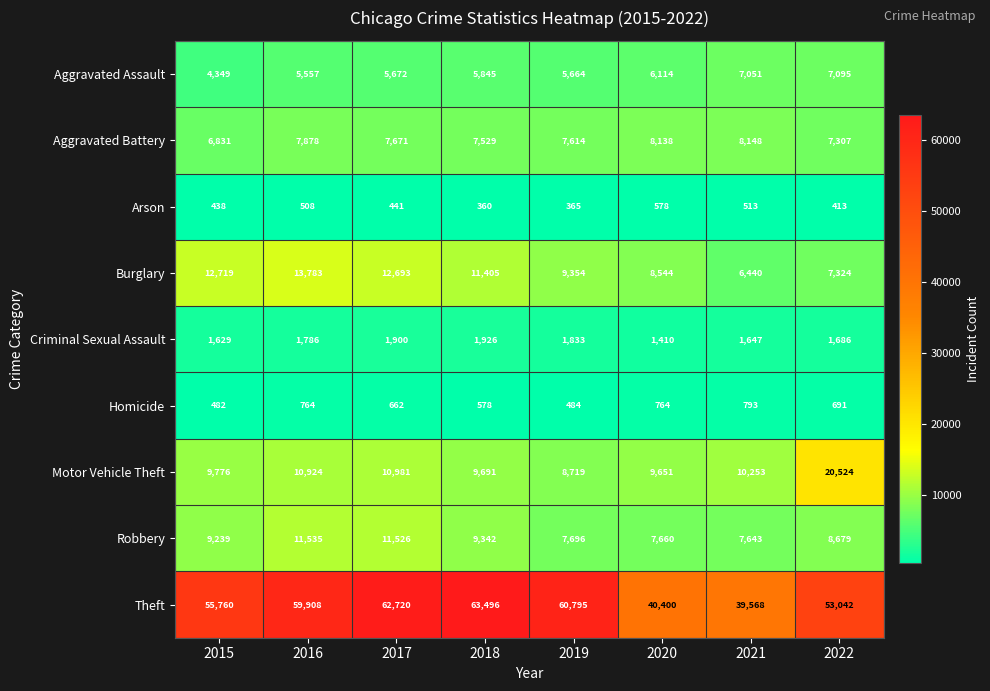

Count the number of data series in this chart.

9